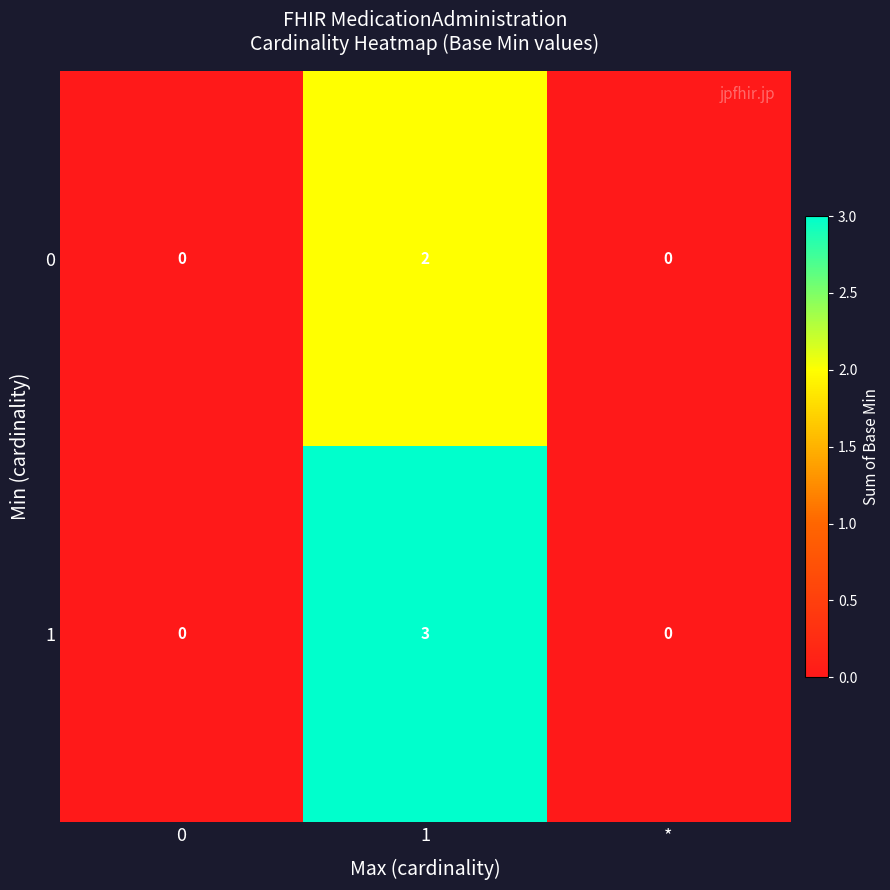

What is the total value across all series at 1?

5